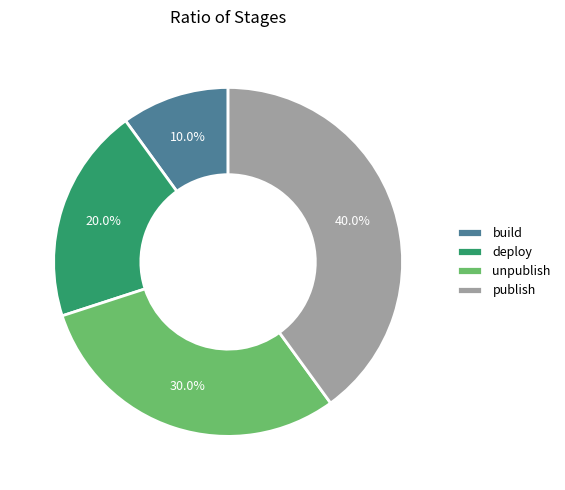

What portion of the pie excludes deploy?

80.0%